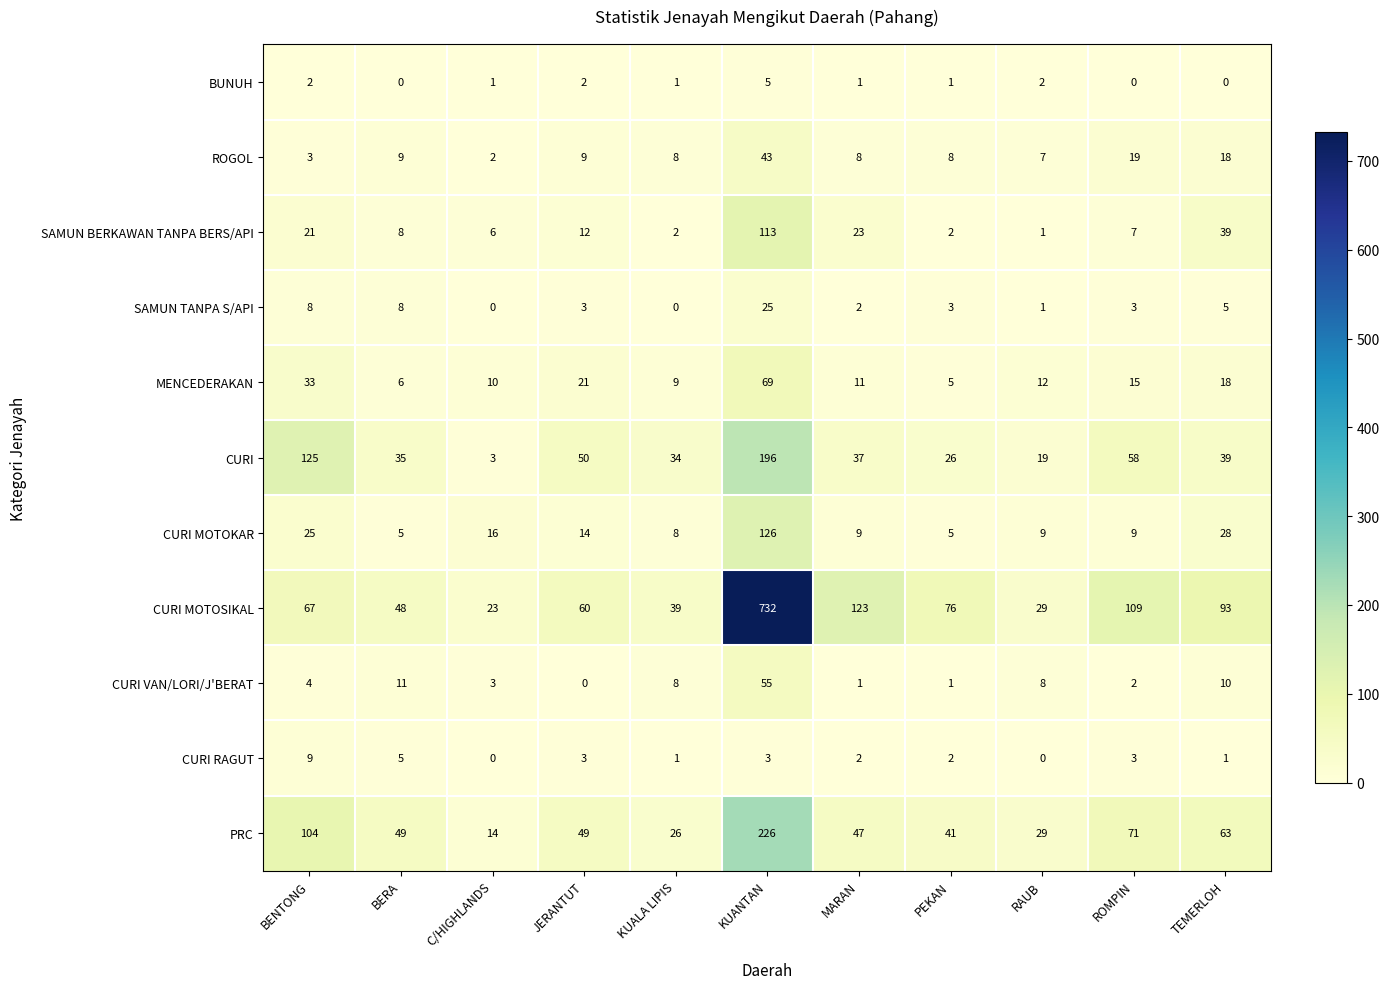

Is the value of CURI MOTOKAR at ROMPIN greater than the value of BUNUH at C/HIGHLANDS?

Yes